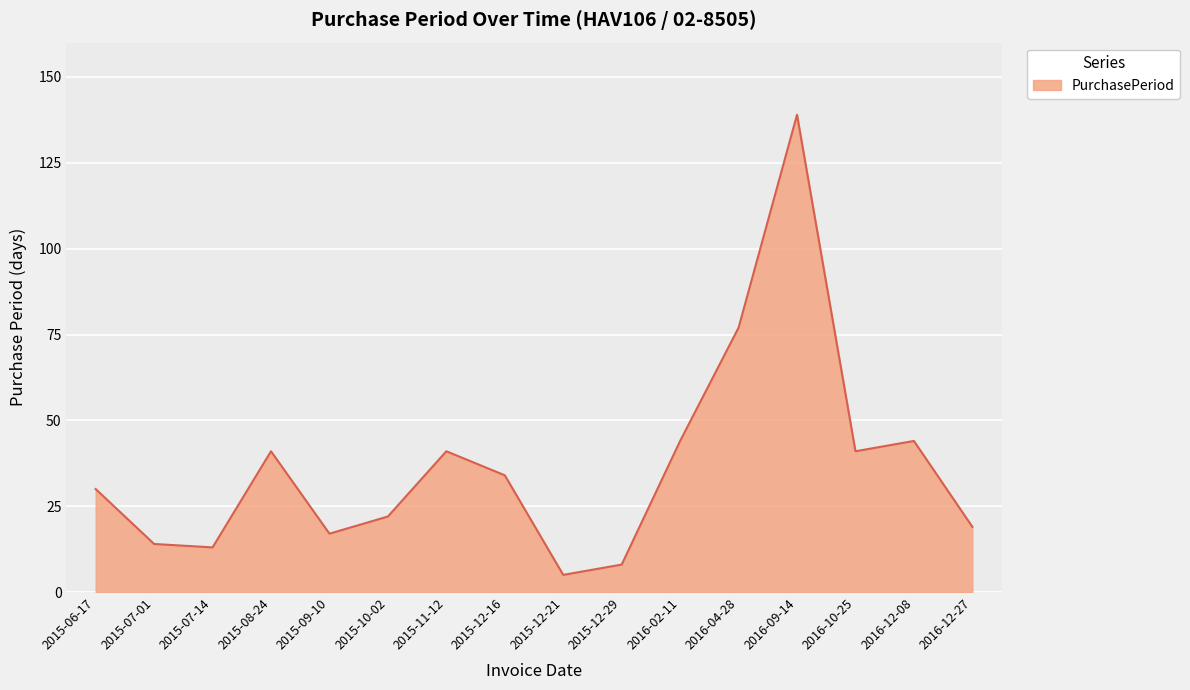

Reading right to left, extract all data points from this chart.

19	44	41	139	77	44	8	5	34	41	22	17	41	13	14	30